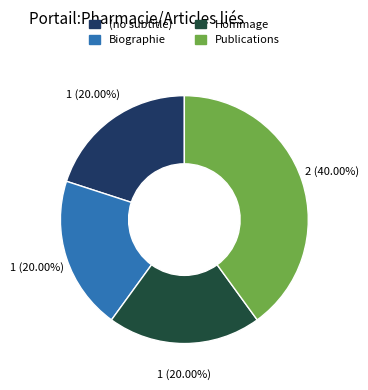

Is the sum of Biographie and (no subtitle) greater than half?

No